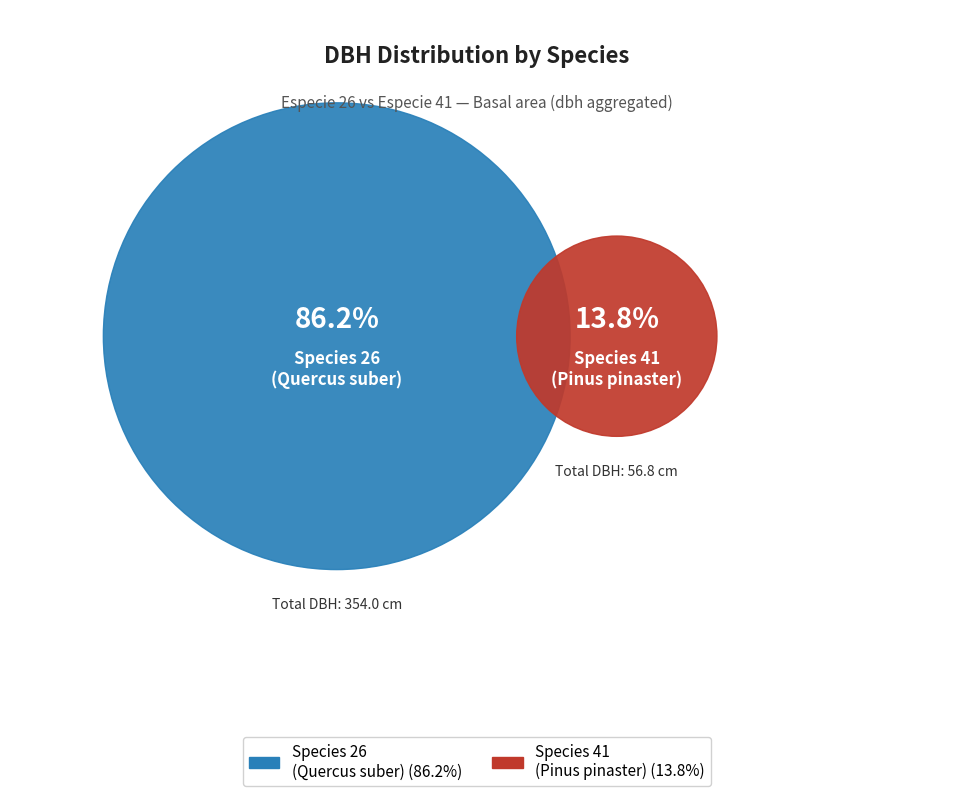

Between 41 and 26, which is larger?

26